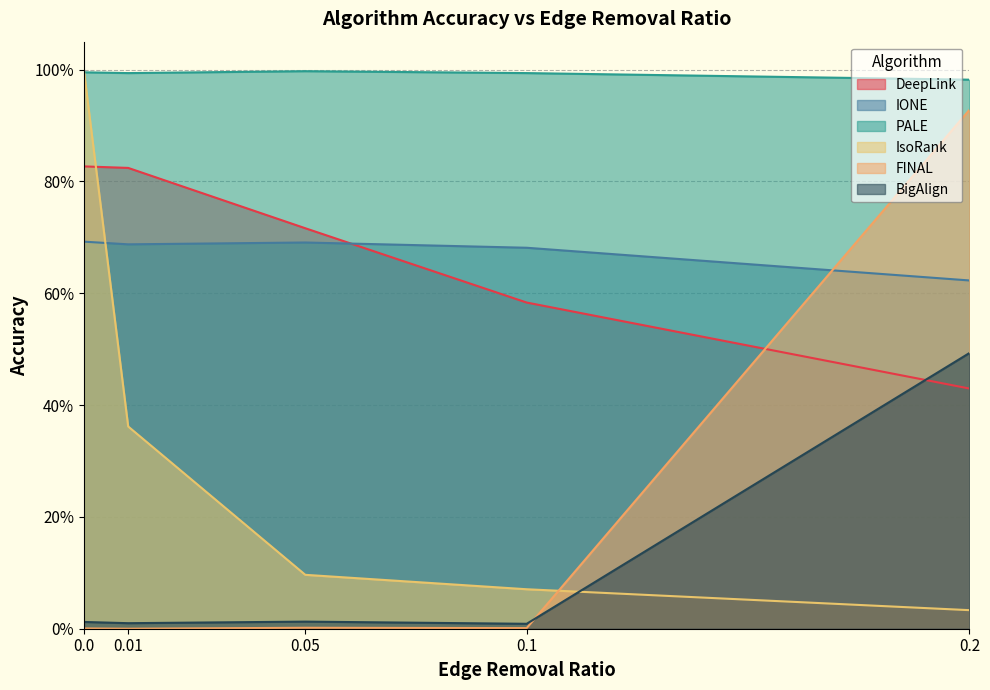

True or false: DeepLink has a value of 0.3 at 0.0.

False